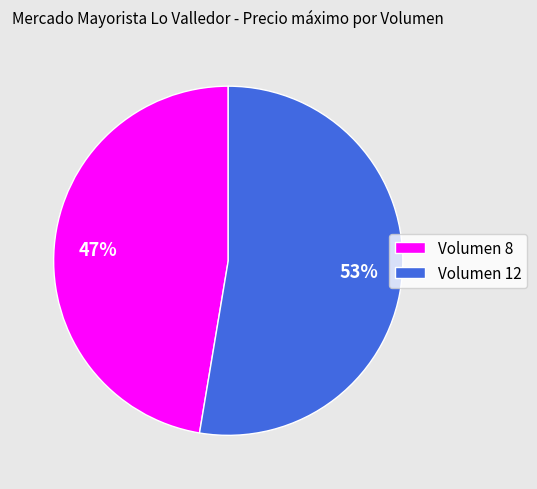

Count the number of slices in the pie.

2